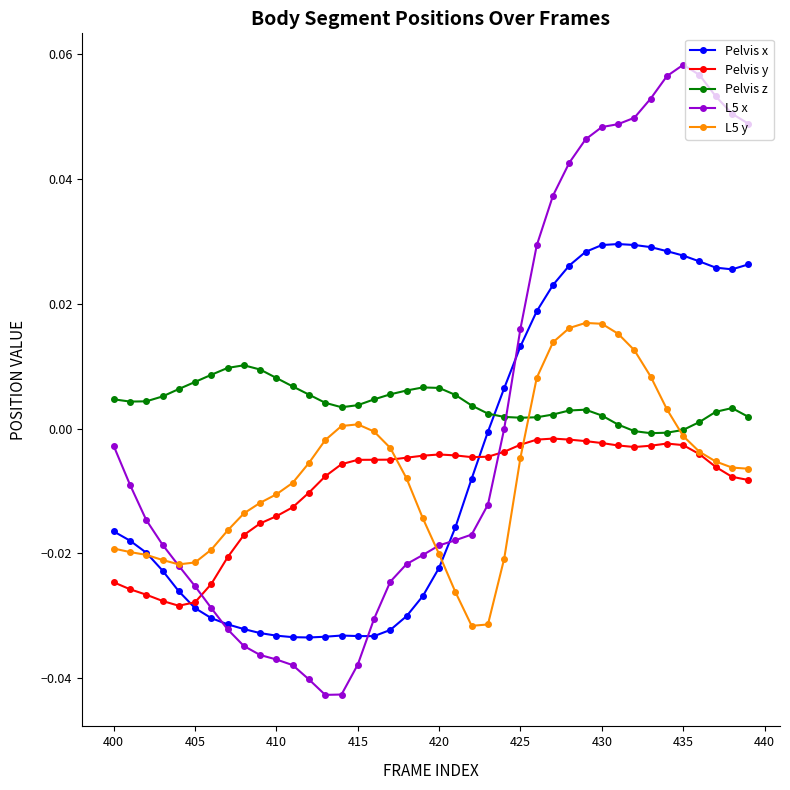

Which series has the widest spread of values?

L5 x